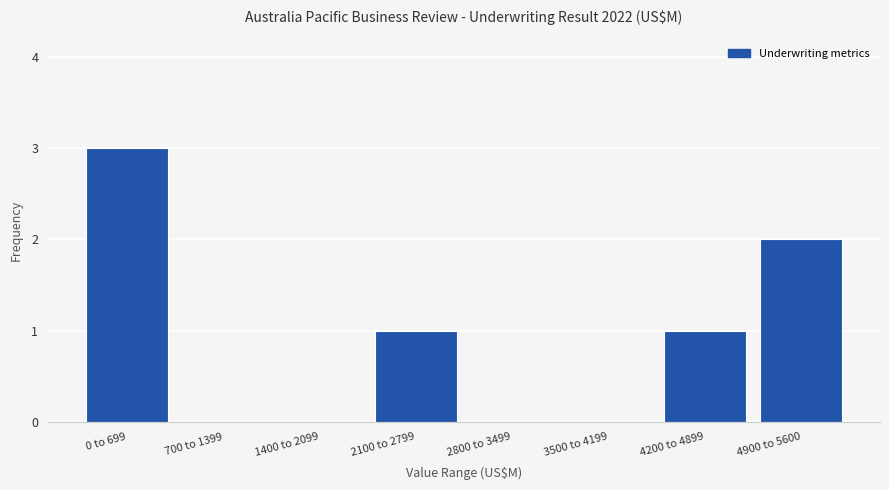

Reading left to right, what are all the values shown in this chart?

0 to 699=3	700 to 1399=0	1400 to 2099=0	2100 to 2799=1	2800 to 3499=0	3500 to 4199=0	4200 to 4899=1	4900 to 5600=2